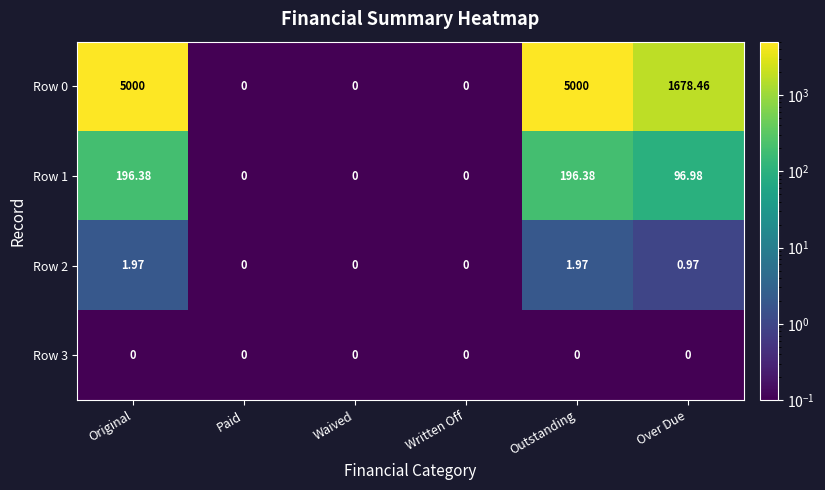

Is the value of Row 0 at Waived greater than the value of Row 1 at Outstanding?

No